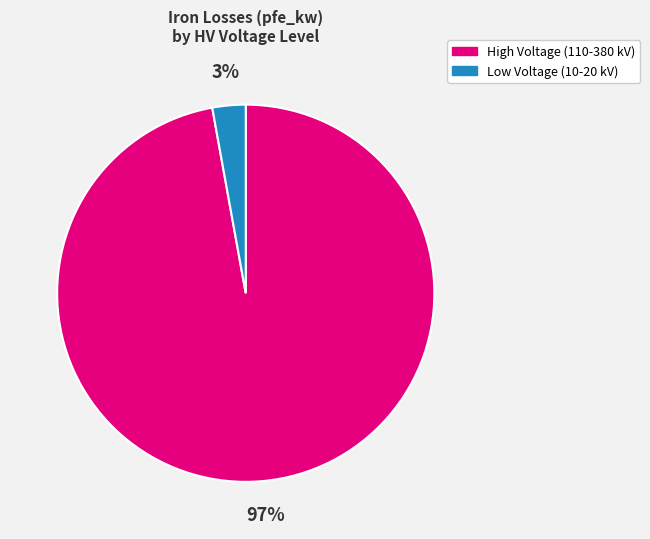

To the nearest percent, what is the average slice percentage?

50%